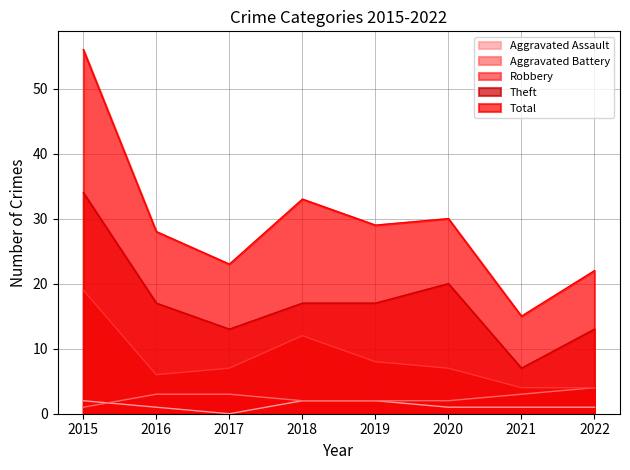

How many values in the Robbery series are below 7?

3